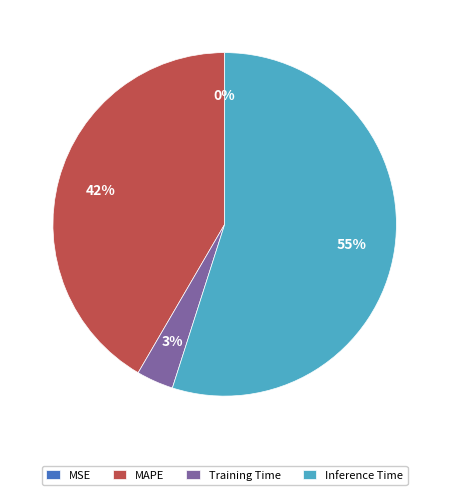

What is the majority slice?

Inference Time